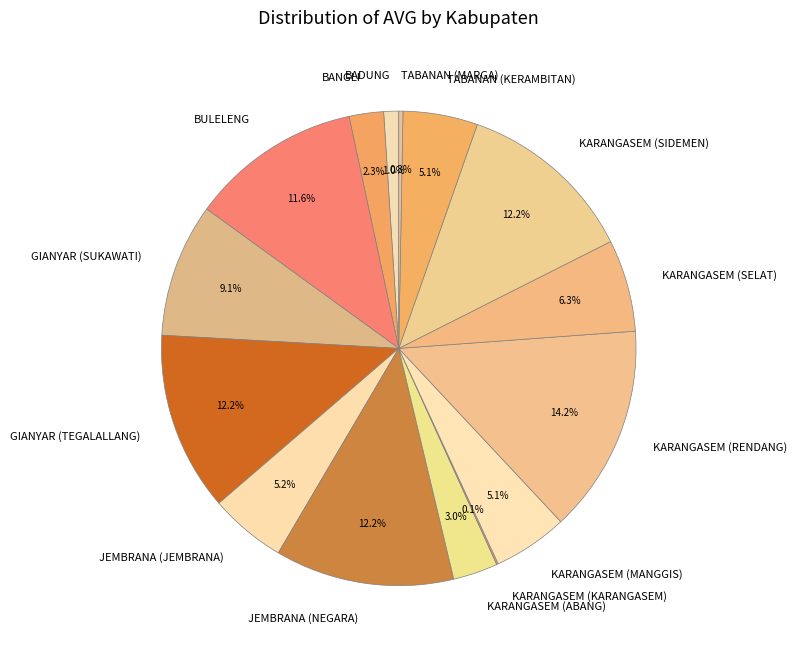

What is the largest slice in the pie chart?

KARANGASEM (RENDANG)